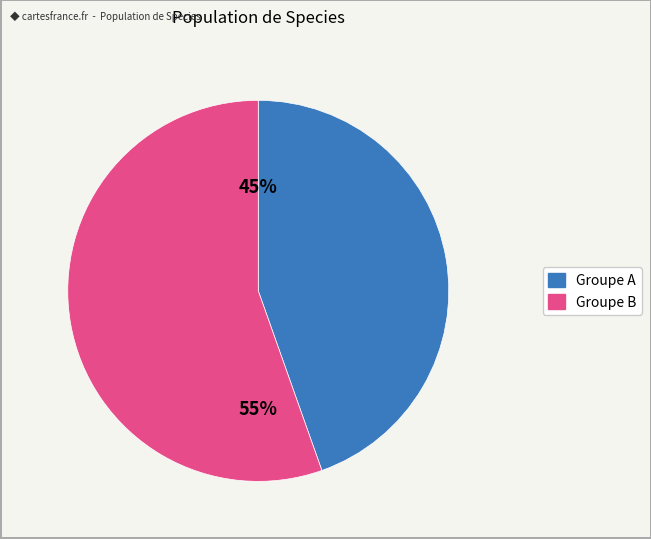

What is the largest slice in the pie chart?

Groupe B